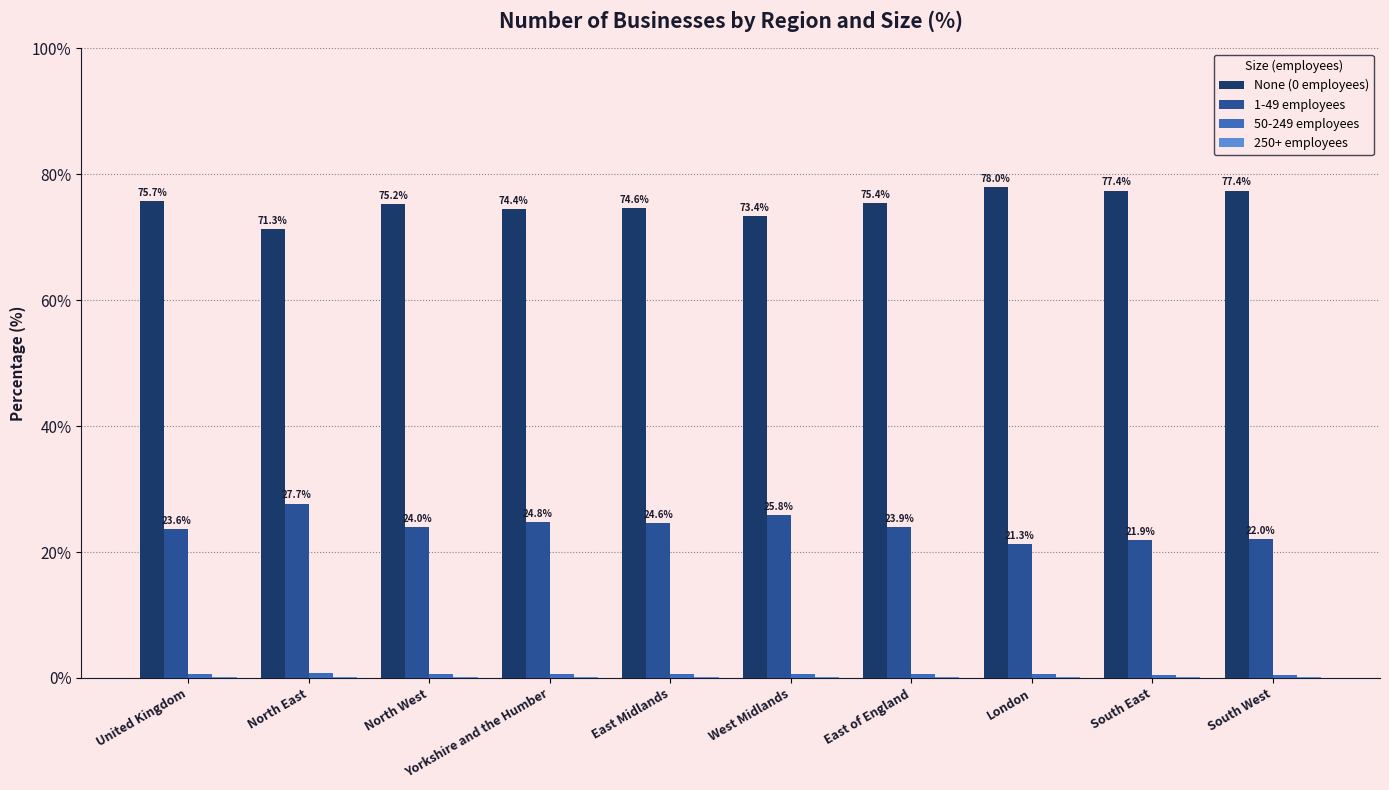

Which series has the largest total across all categories?

None (0 employees)